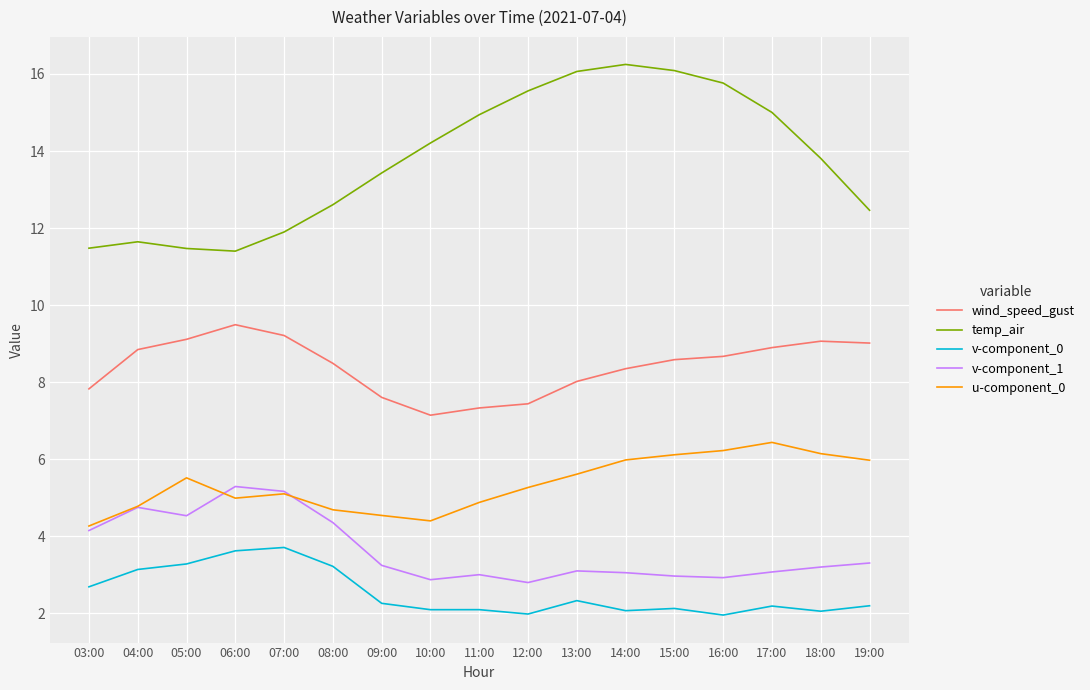

What value does the v-component_1 series have at 13:00?

3.1